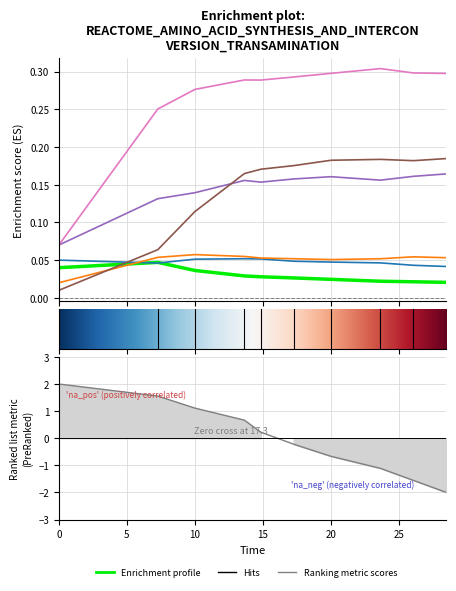

How many interior local valleys does the species_6 series have?

1